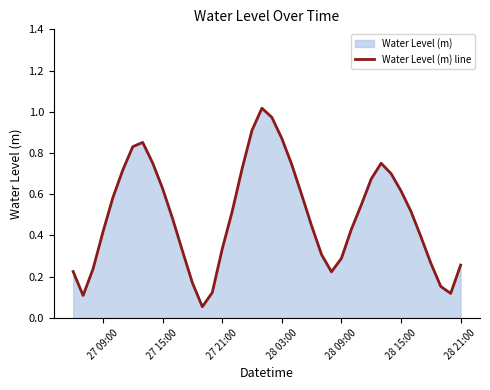

What is the value of the 30th point from the left?

0.5